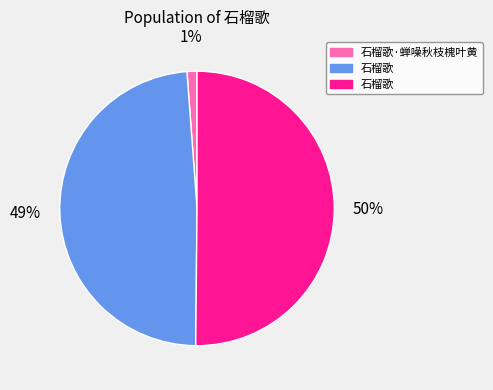

To the nearest percent, what is the average slice percentage?

33%